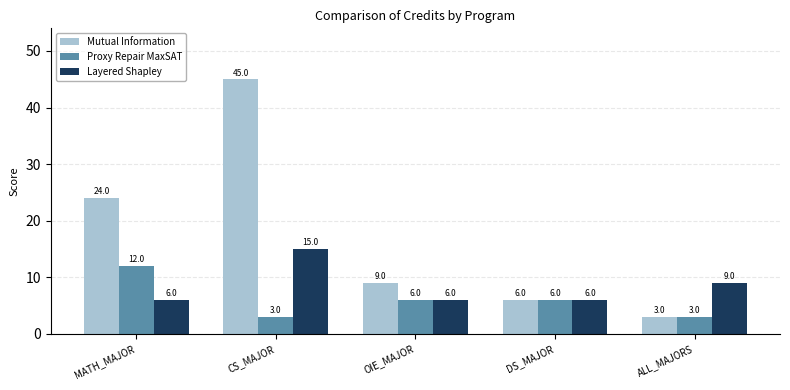

Are the bars grouped side by side (vs. stacked)?

Yes